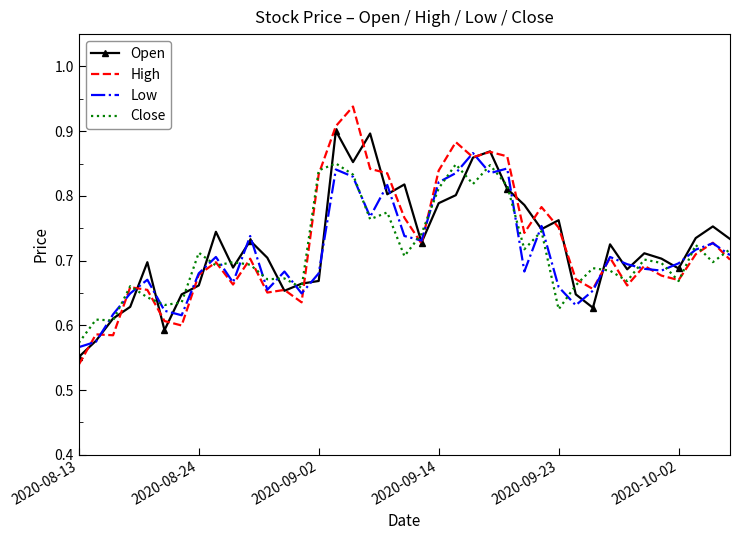

What are all the series names shown in the legend?

Open, High, Low, Close